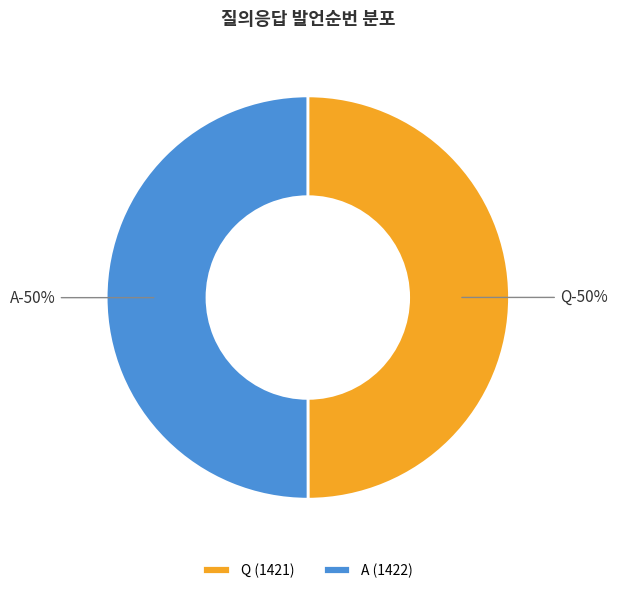

The Q slice represents 50% of the pie. True or false?

True